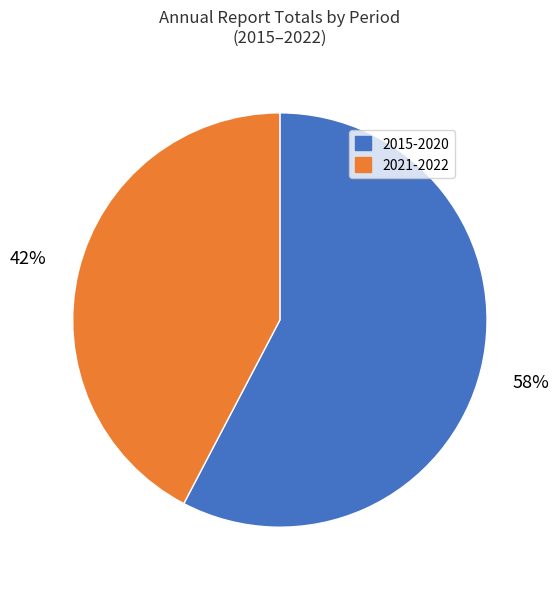

Which slice is the smallest?

2021-2022